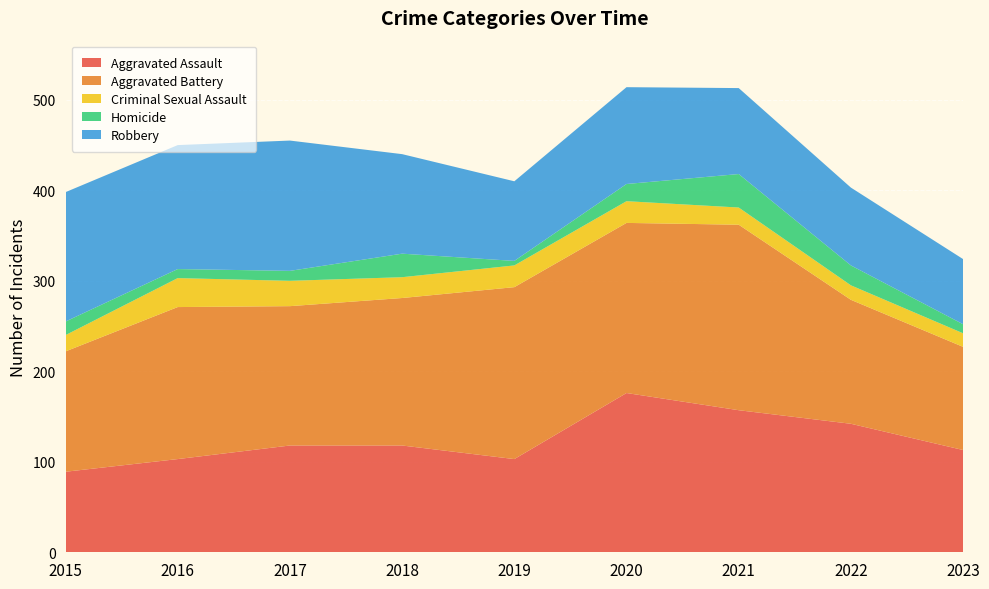

Reading left to right, transcribe all the data shown in this chart.

Aggravated Assault: 89	103	118	118	103	176	157	142	113
Aggravated Battery: 133	168	154	163	190	188	205	137	114
Criminal Sexual Assault: 18	32	28	23	24	24	19	16	15
Homicide: 15	10	11	26	5	19	37	22	10
Robbery: 143	137	144	110	88	107	95	86	72